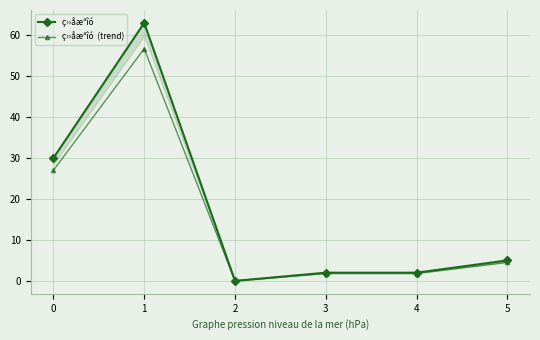

What is the difference between the ç››åæªîó  values at 1 and 3?

61.0